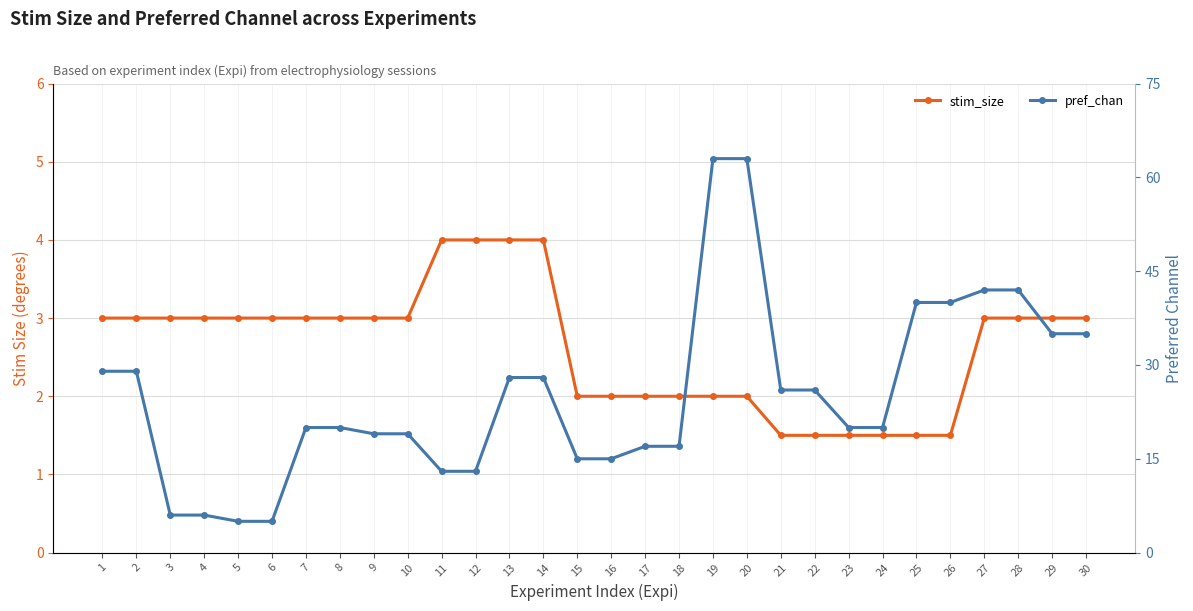

What are all the series names shown in the legend?

stim_size, pref_chan